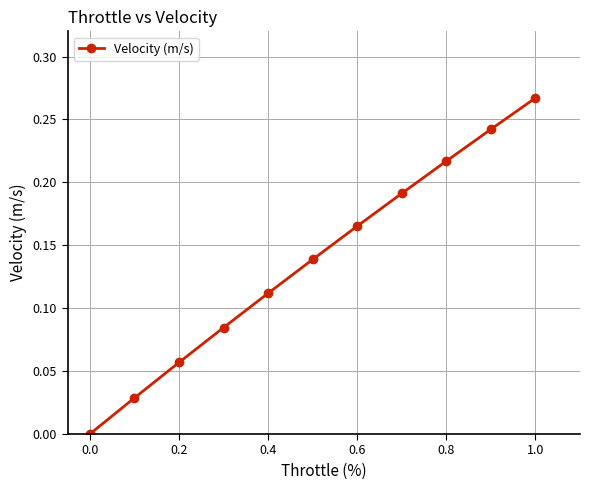

Count the number of data series in this chart.

1